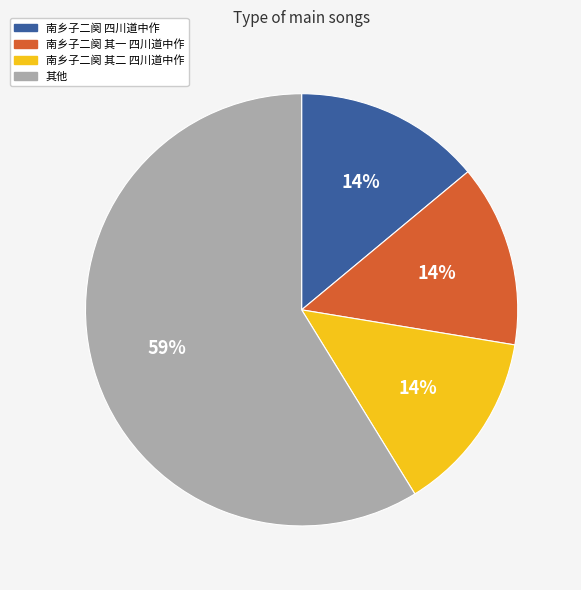

Is it true that 其他 is 66% of the pie?

False